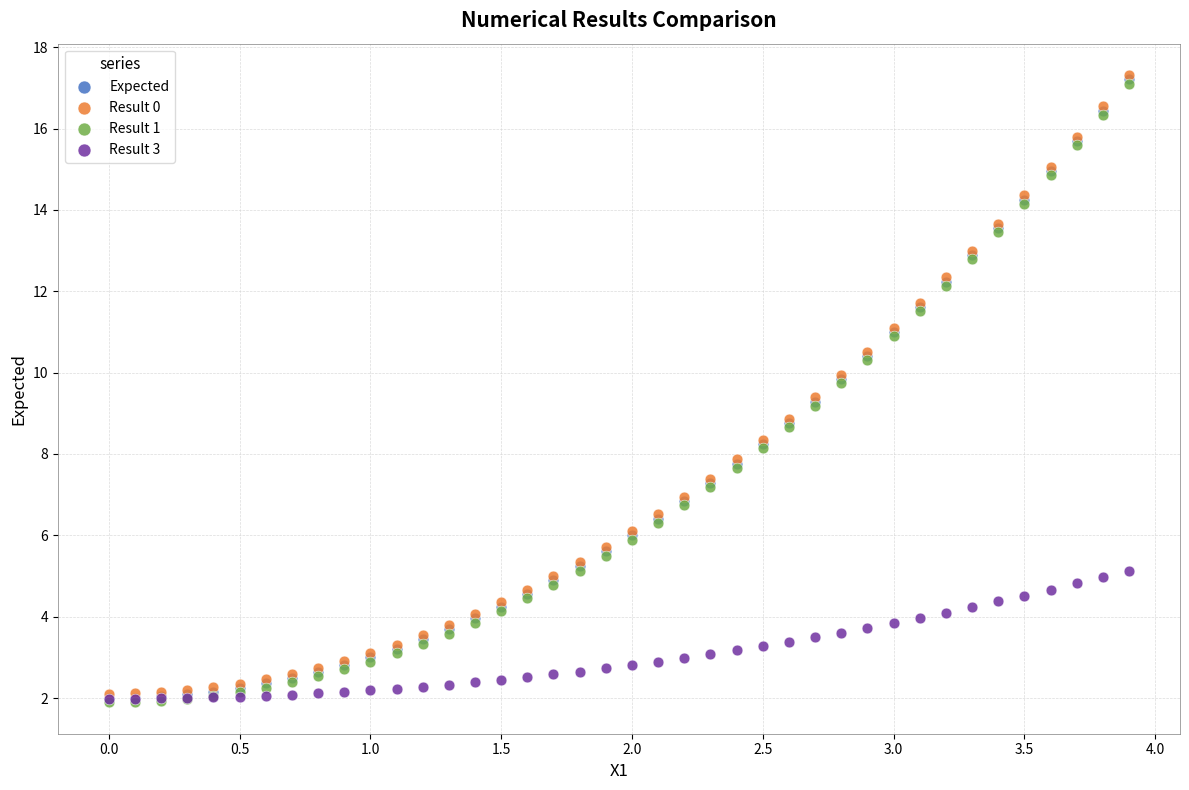

What are all the series names shown in the legend?

Expected, Result 0, Result 1, Result 3